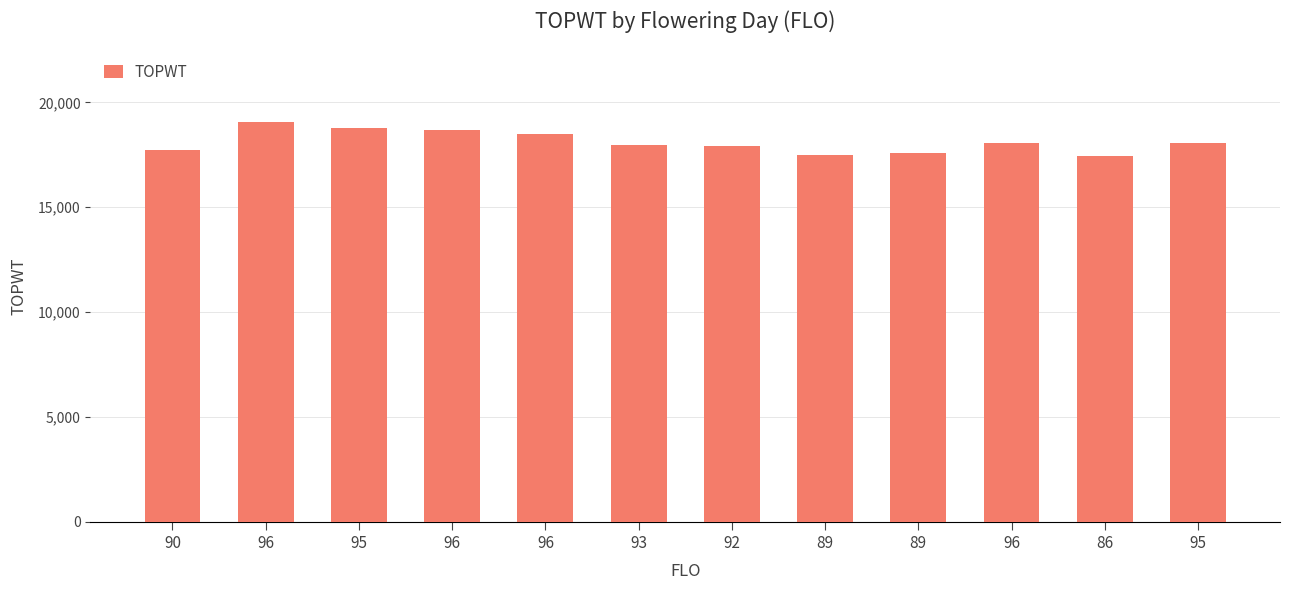

What is the change in value from 90 to 96?

+1334